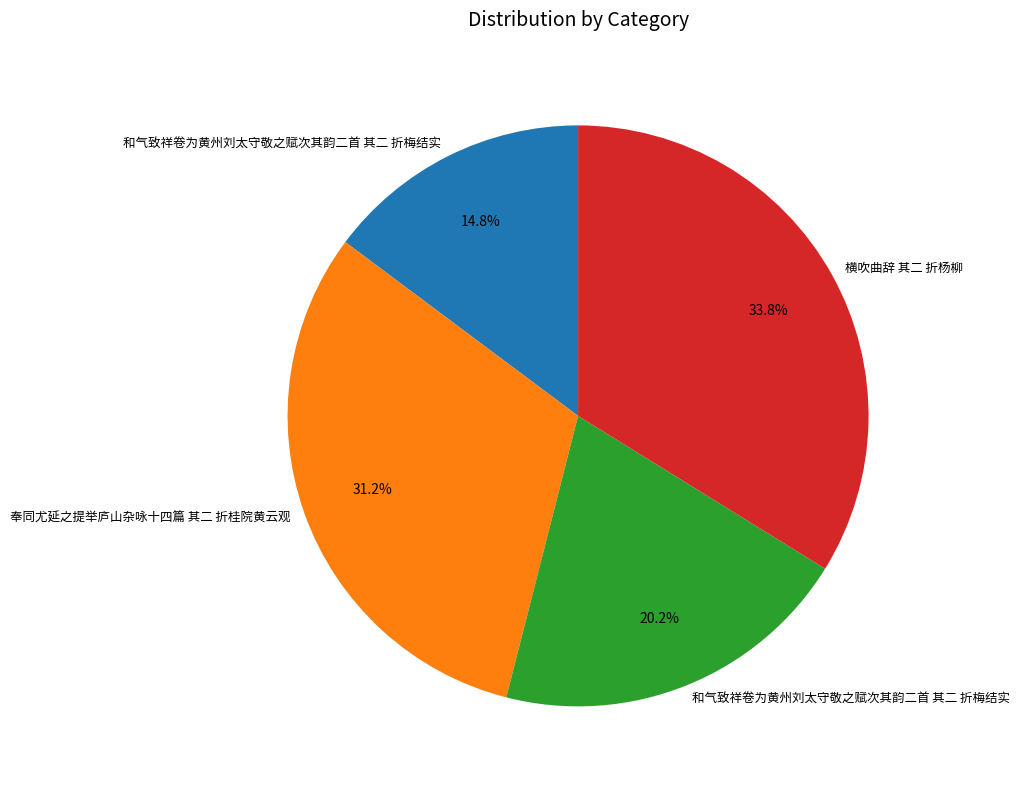

Is there a majority slice in this chart?

No